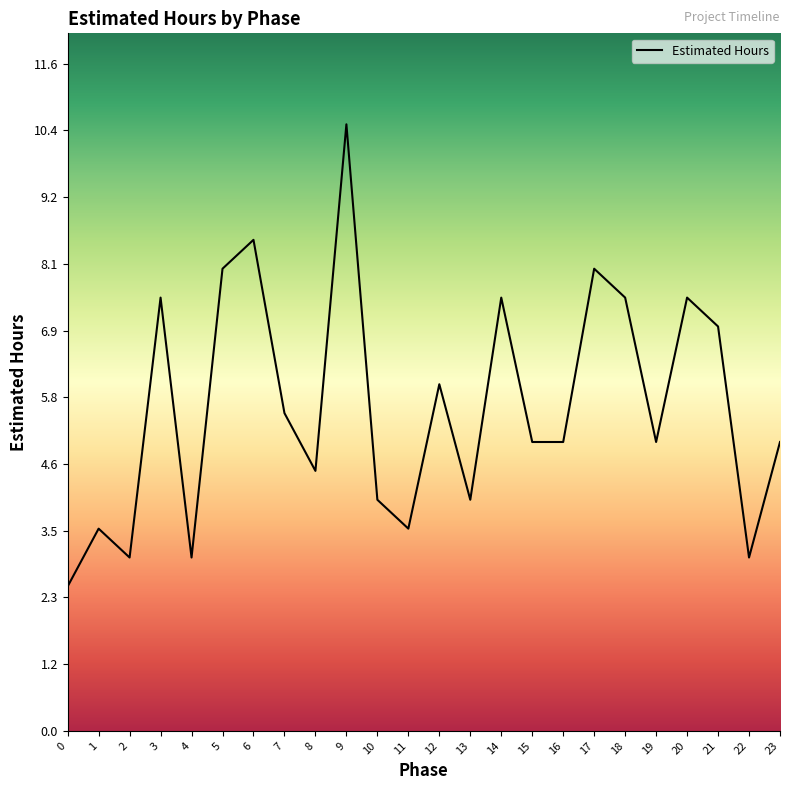

What is the smallest value displayed?

2.5